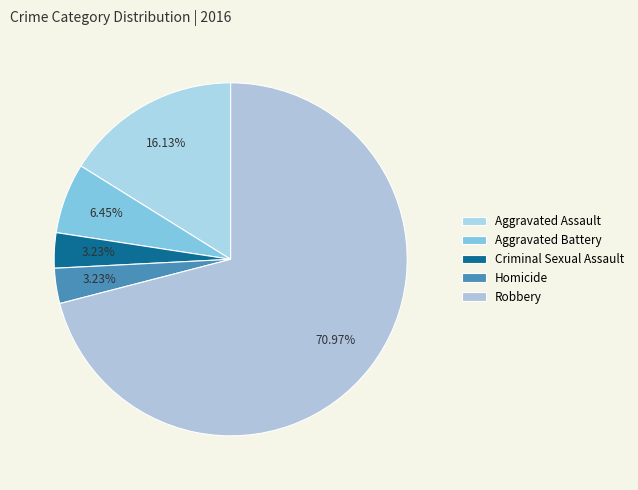

Is it true that Aggravated Battery is 6% of the pie?

True